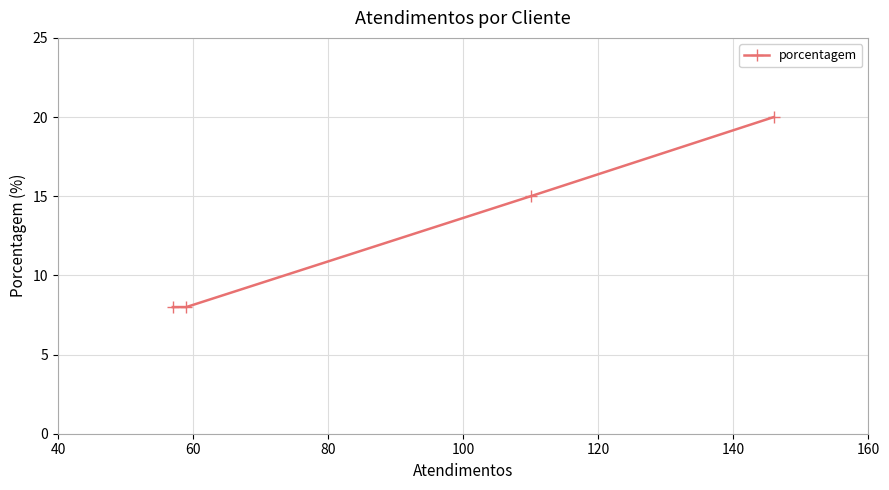

What is the value of the 3rd point from the left?

15